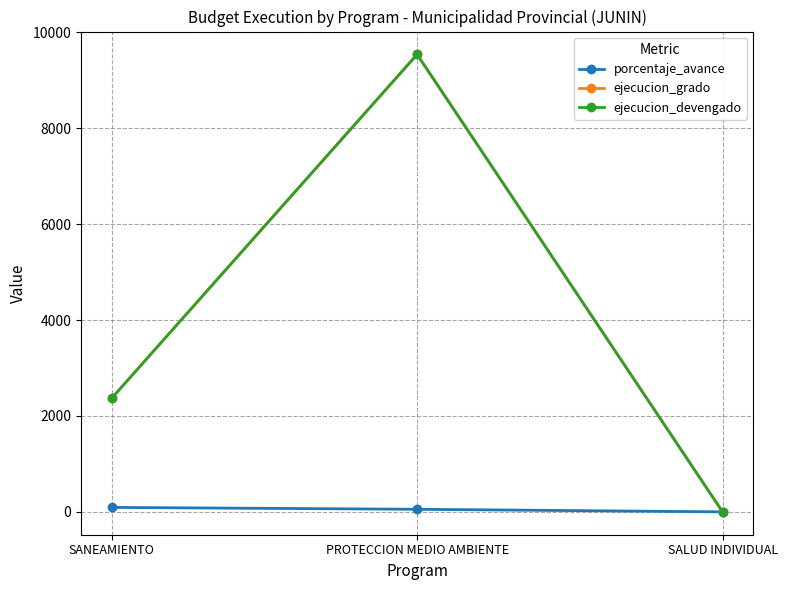

Which has a higher value, SANEAMIENTO or PROTECCION MEDIO AMBIENTE?

SANEAMIENTO